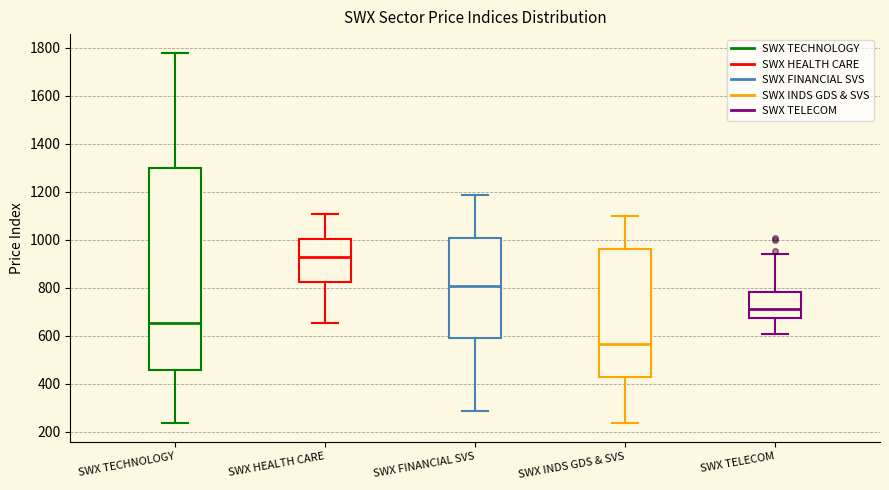

Where is the upper edge of the box for SWX TECHNOLOGY on the y-axis? The values are not printed on the chart, so give them approximately, as read against the axis.

1300